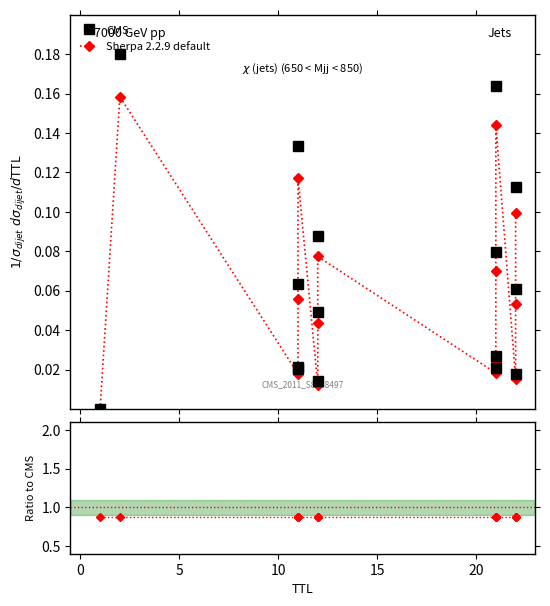

Is the value of Sherpa 2.2.9 default at 15 greater than the value of Ratio to CMS at 25?

No